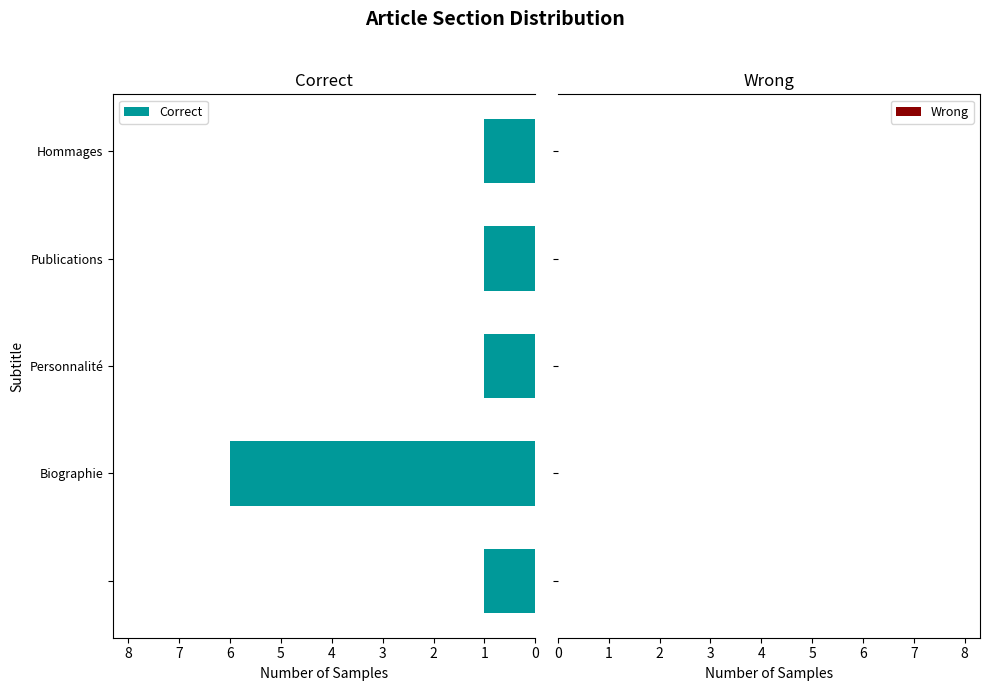

What is the sum of all values?

10